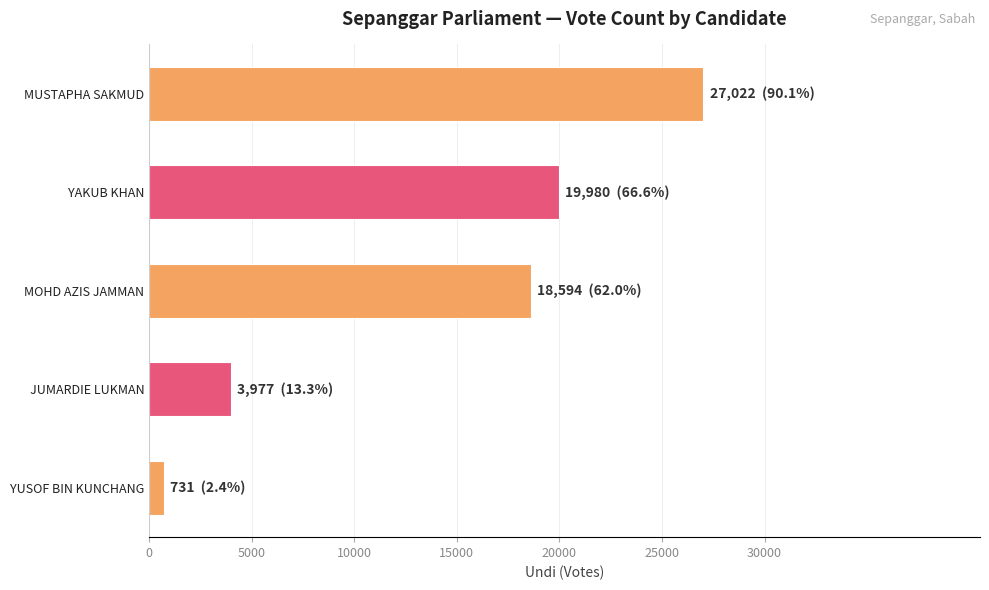

Where is the data nearest to the value 13876?

MOHD AZIS JAMMAN